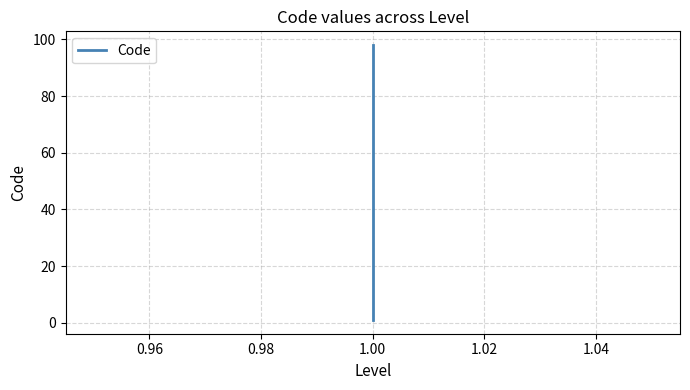

Reading right to left, extract all data points from this chart.

98	5	4	3	2	1